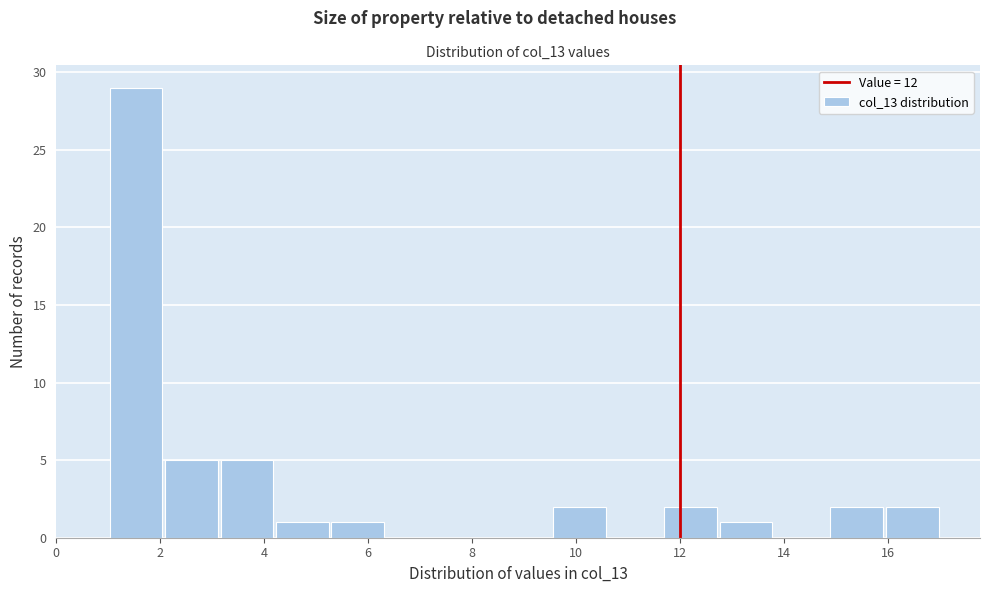

Reading left to right, transcribe this chart: for each bar, give the range it covers on the x-axis and its height. Neither the bar edges nor the heights are printed on the chart, so give them approximately, as read against the axes.

1.0 to 2.0: 29
2.0 to 3.2: 5
3.2 to 4.2: 5
4.2 to 5.2: 1
5.2 to 6.4: 1
6.4 to 7.4: 0
7.4 to 8.4: 0
8.4 to 9.6: 0
9.6 to 10.6: 2
10.6 to 11.6: 0
11.6 to 12.8: 2
12.8 to 13.8: 1
13.8 to 14.8: 0
14.8 to 16.0: 2
16.0 to 17.0: 2